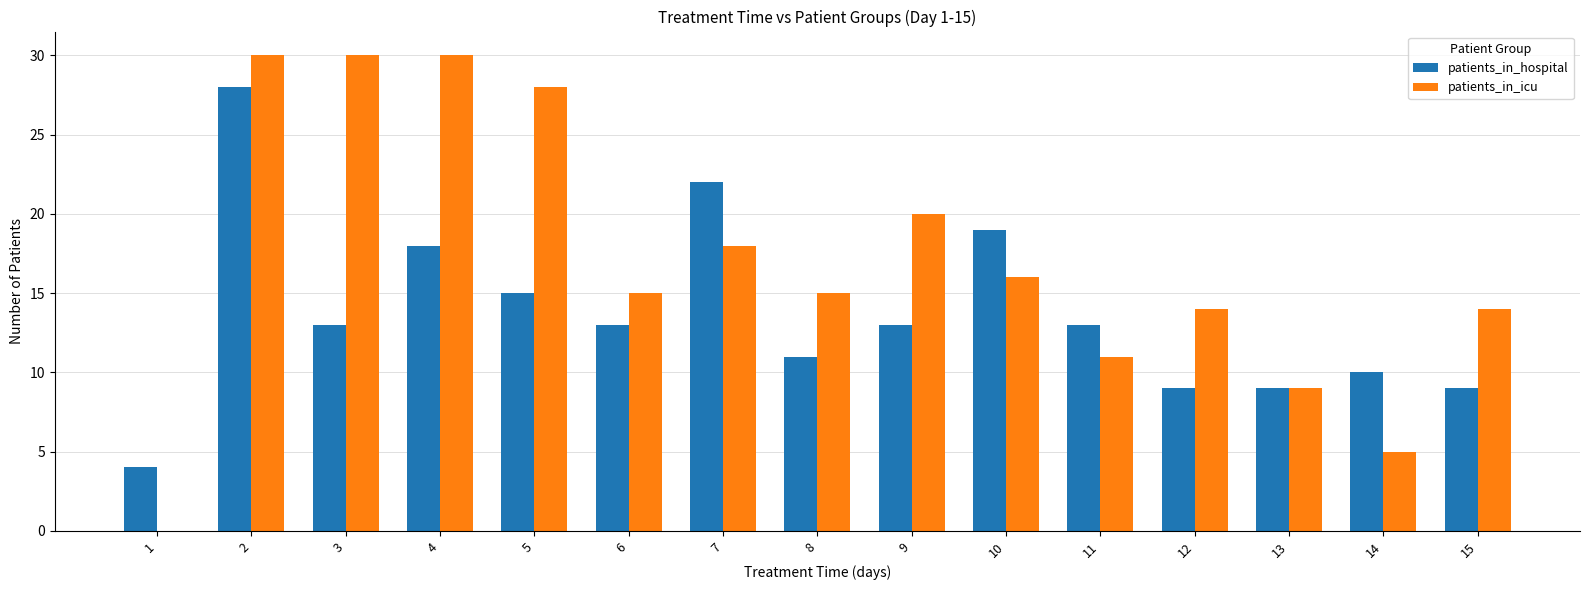

What is the sum of all patients_in_icu values?

255